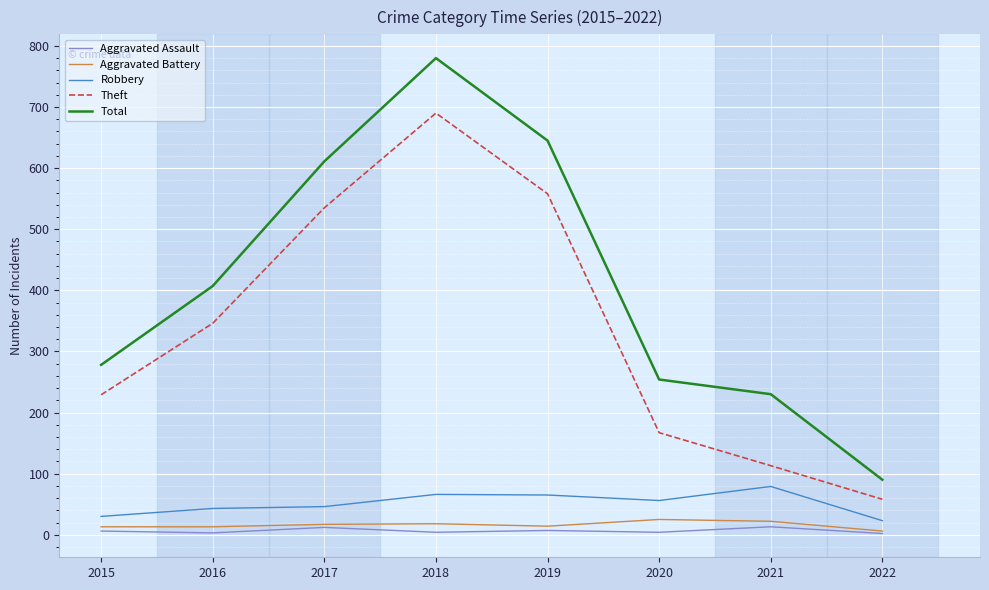

Which series has the largest total across all categories?

Total